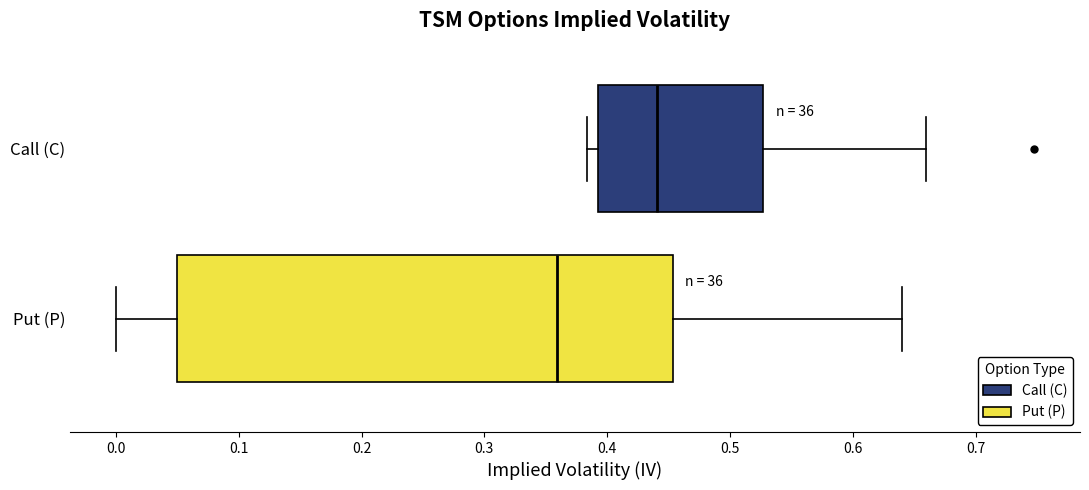

Where does the median line of the box for Call (C) sit on the x-axis? The values are not printed on the chart, so give them approximately, as read against the axis.

0.44